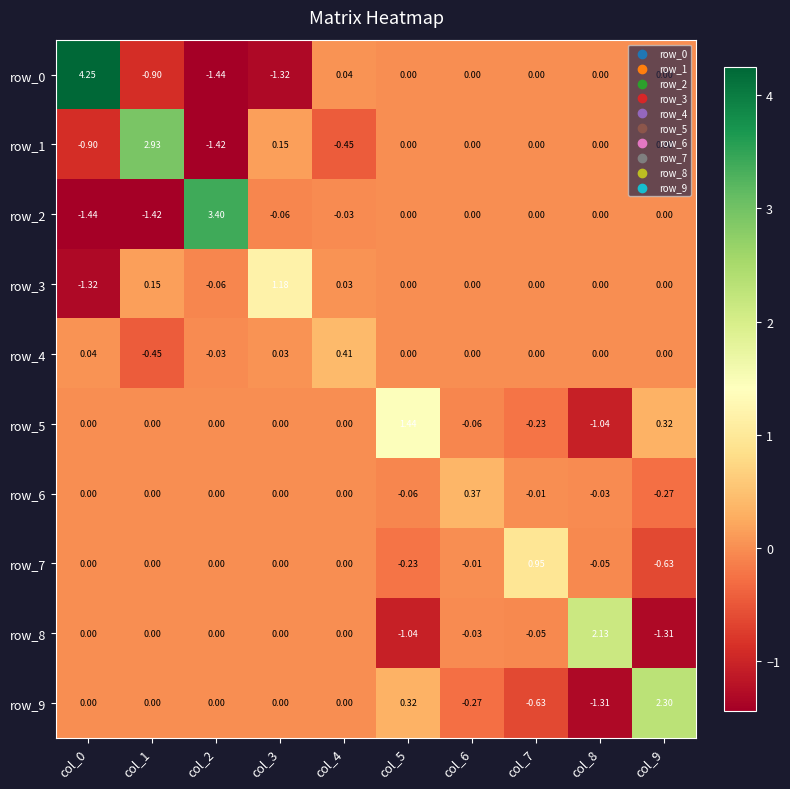

Is the value of row_9 at col_7 greater than the value of row_2 at col_9?

No